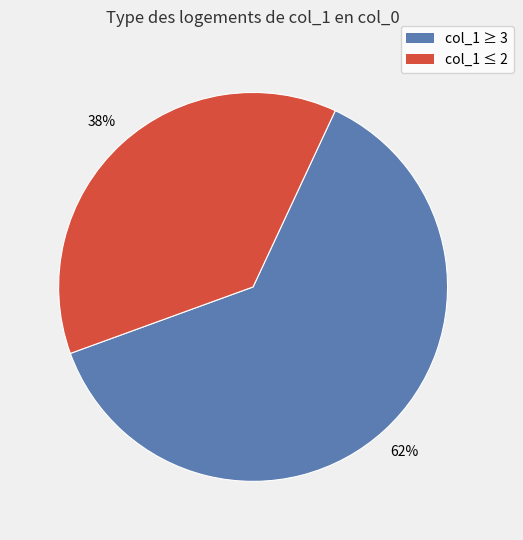

Is it true that col_1 ≥ 3 is 62% of the pie?

True